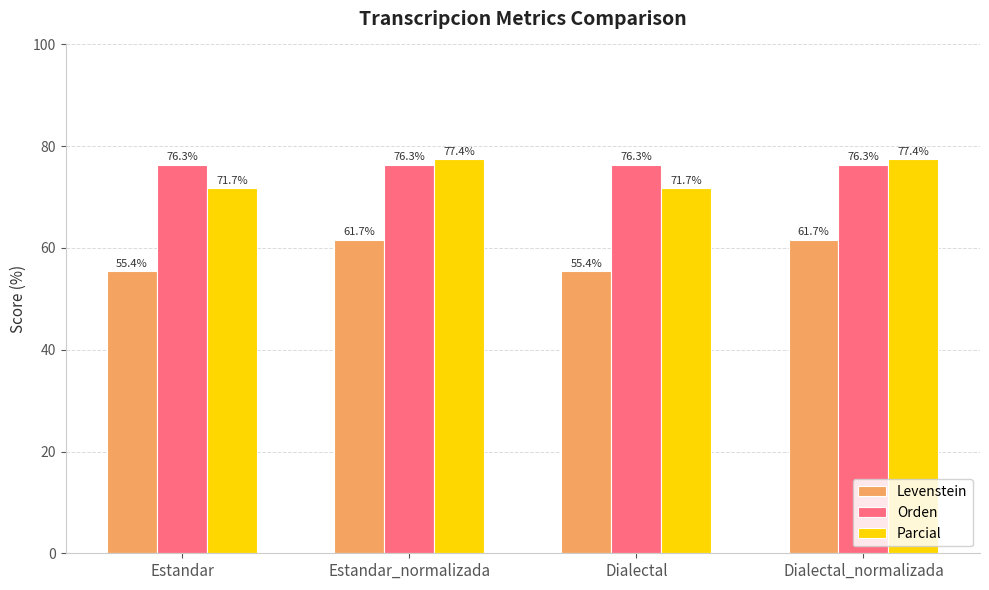

How many bars are there in total?

12